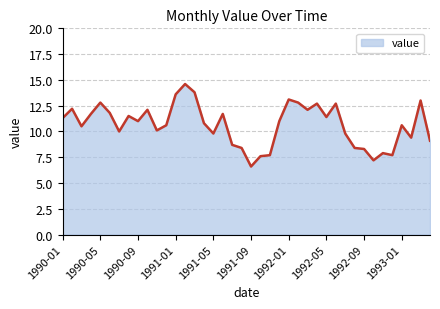

True or false: the data has more than 1 interior local peaks.

True